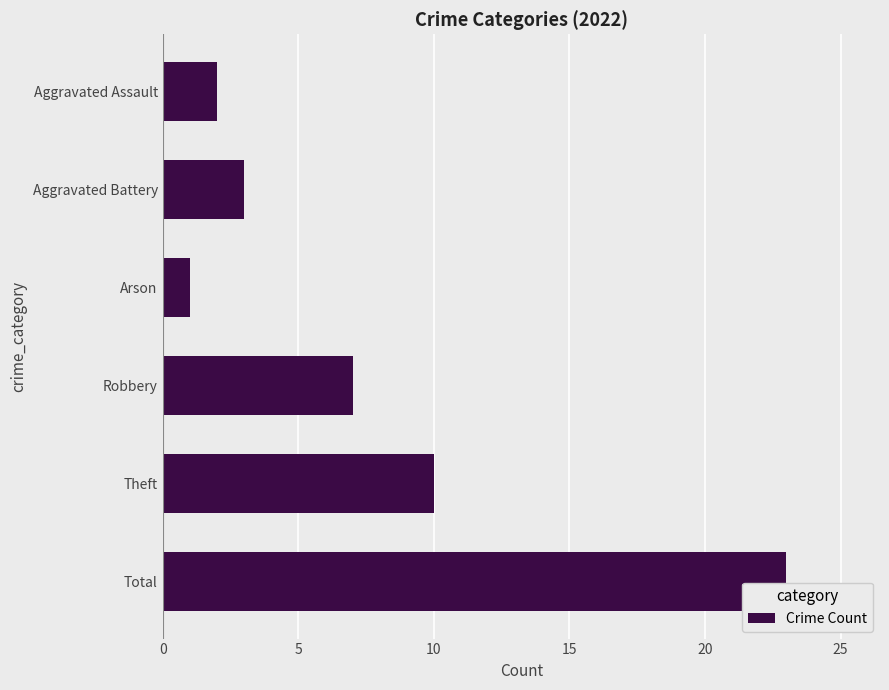

At which category does the chart reach its peak across all series?

Total